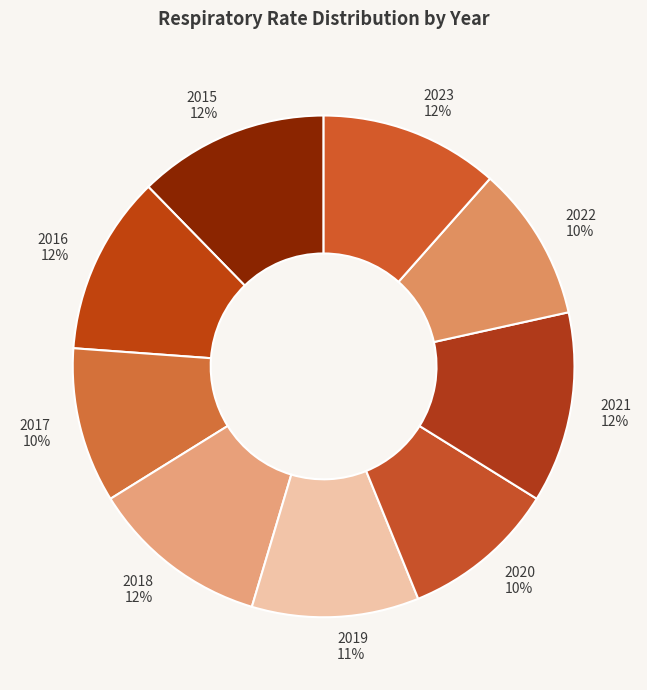

Is the sum of 2019 and 2021 greater than half?

No